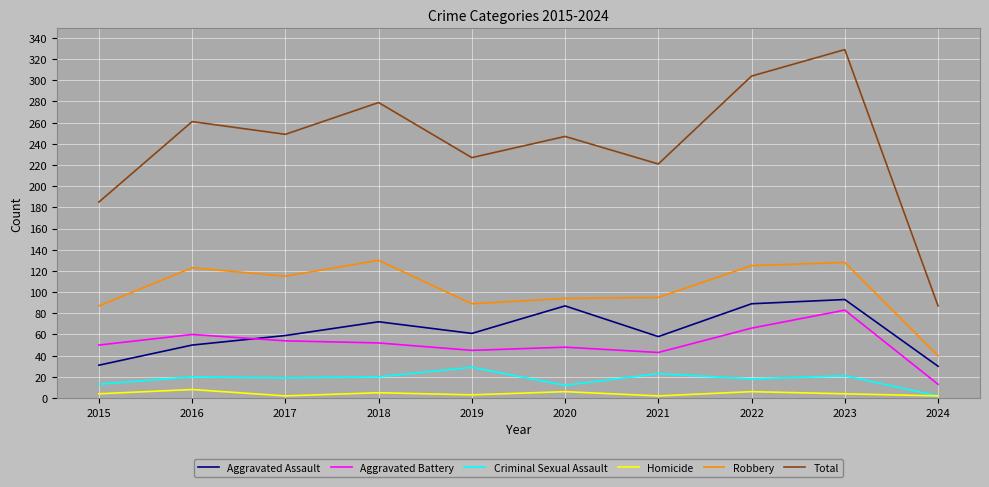

What is the difference between the maximum and minimum values in the Criminal Sexual Assault series?

27